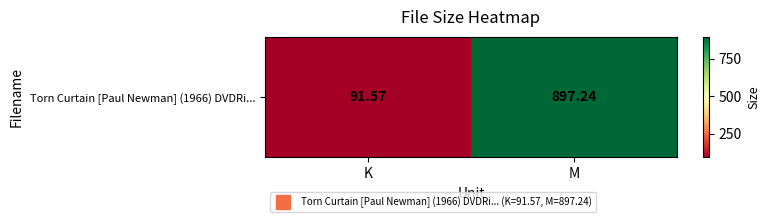

Rank the categories by value from highest to lowest.

M, K